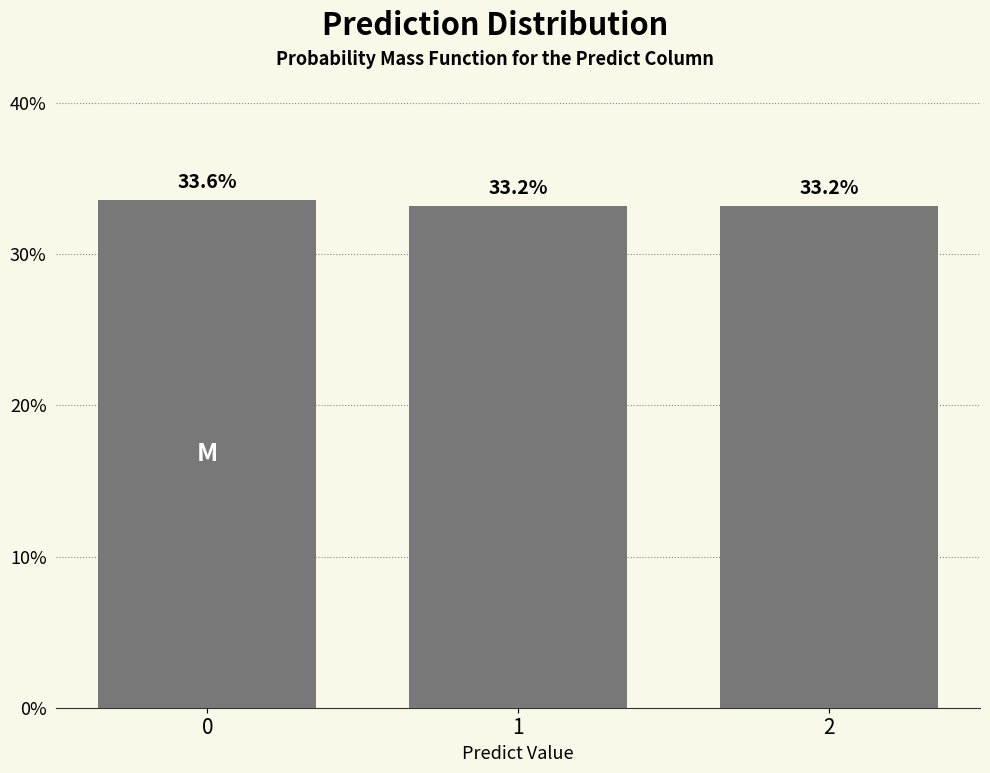

Reading right to left, list all the values displayed in this chart.

2=33.2	1=33.2	0=33.6